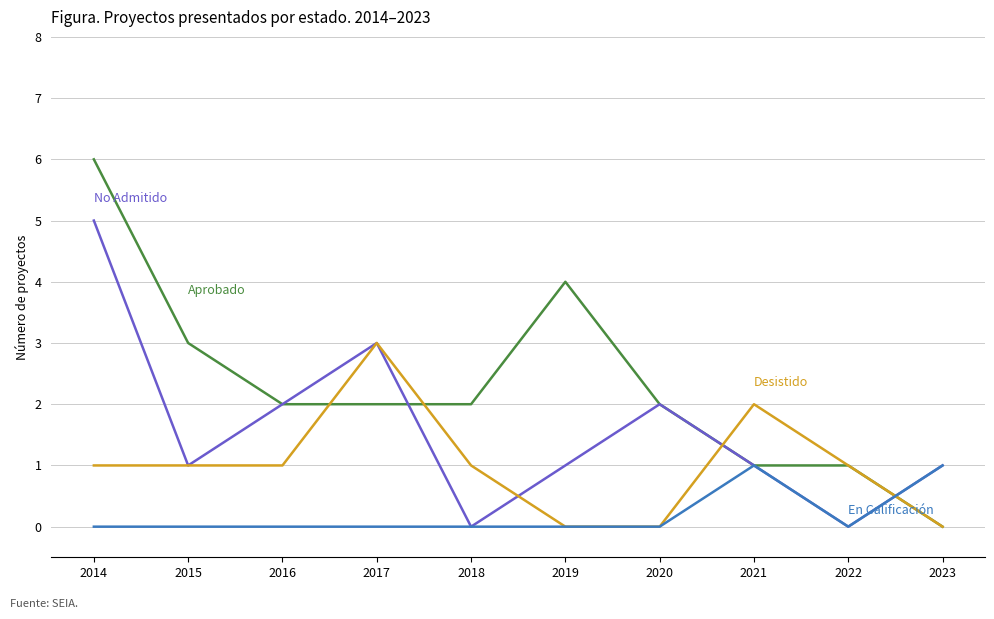

At which category is the sum across all series the highest?

2014